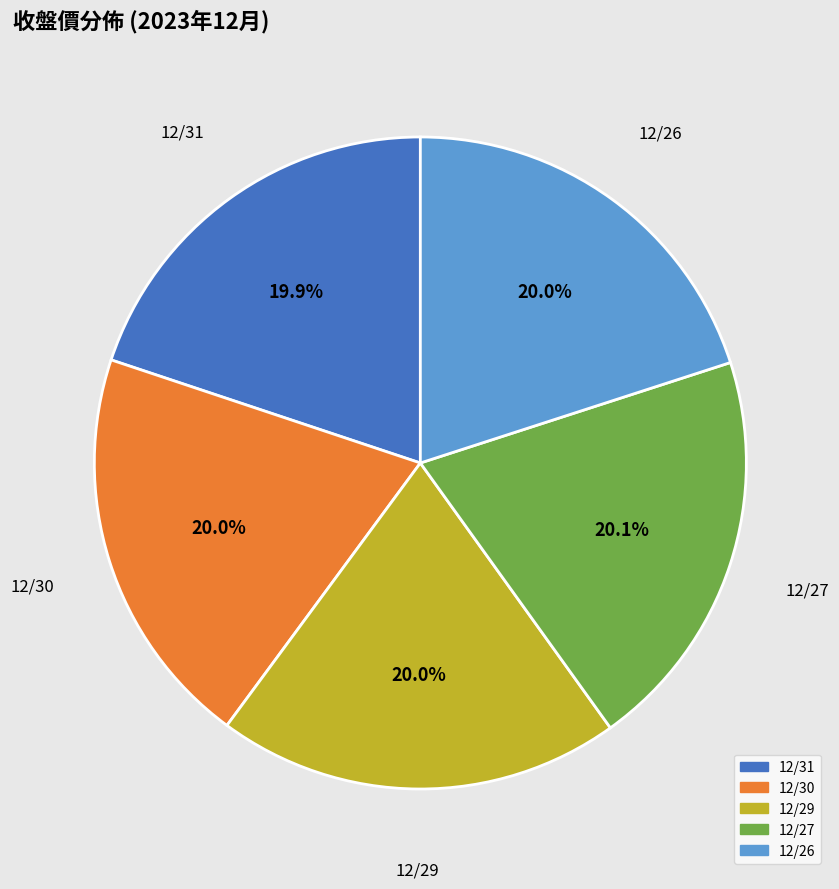

True or false: 12/29 accounts for 20% of the total.

True